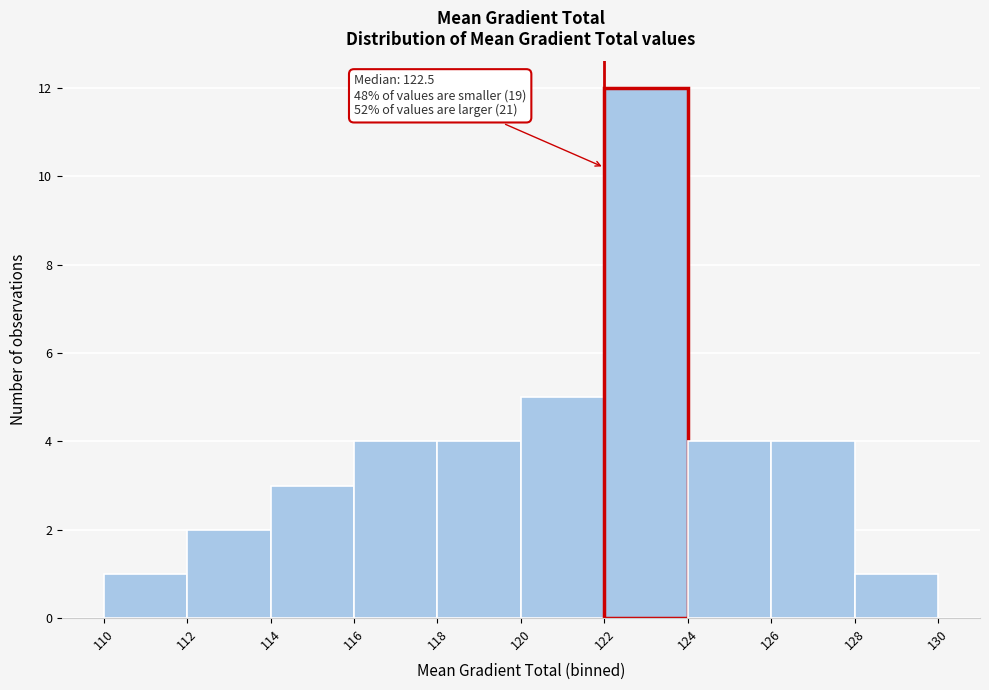

Over which range of the x-axis is the bar tallest?

122 to 124